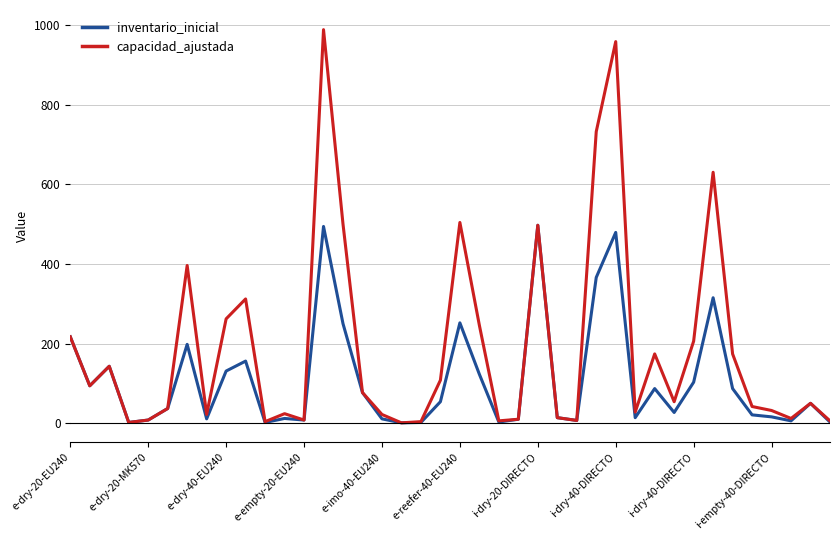

Which series has the largest total across all categories?

capacidad_ajustada